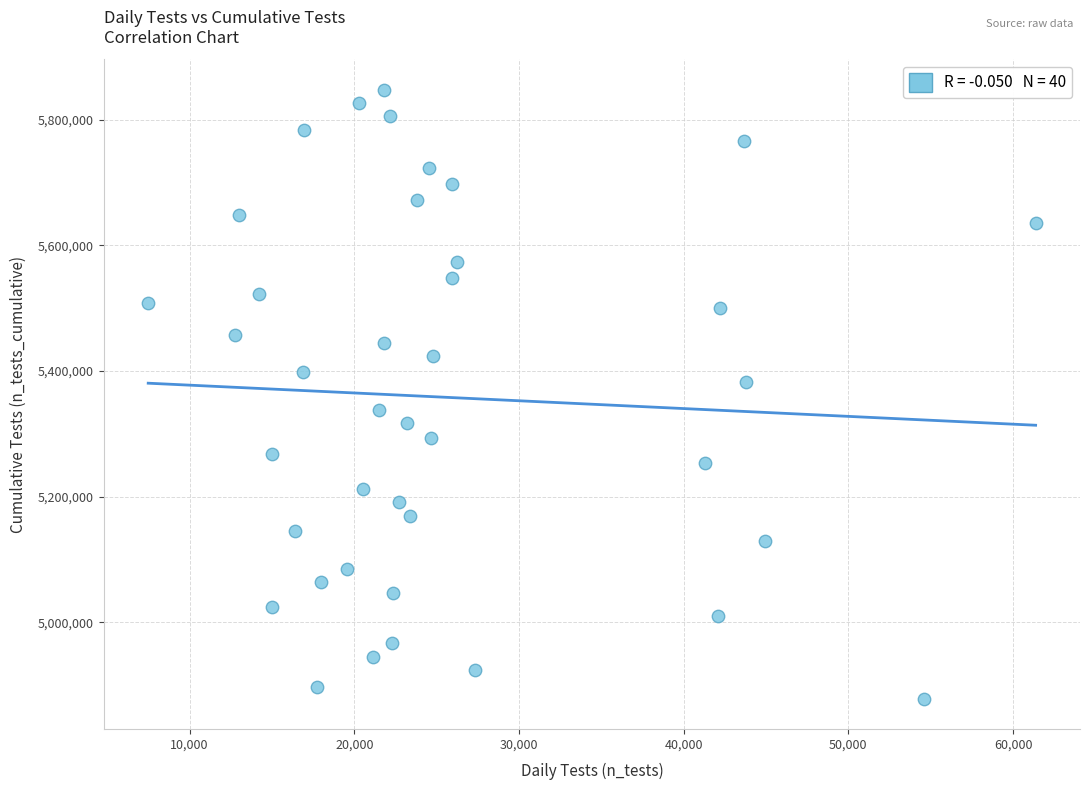

What is the range of Y values (max minus min)?

968738